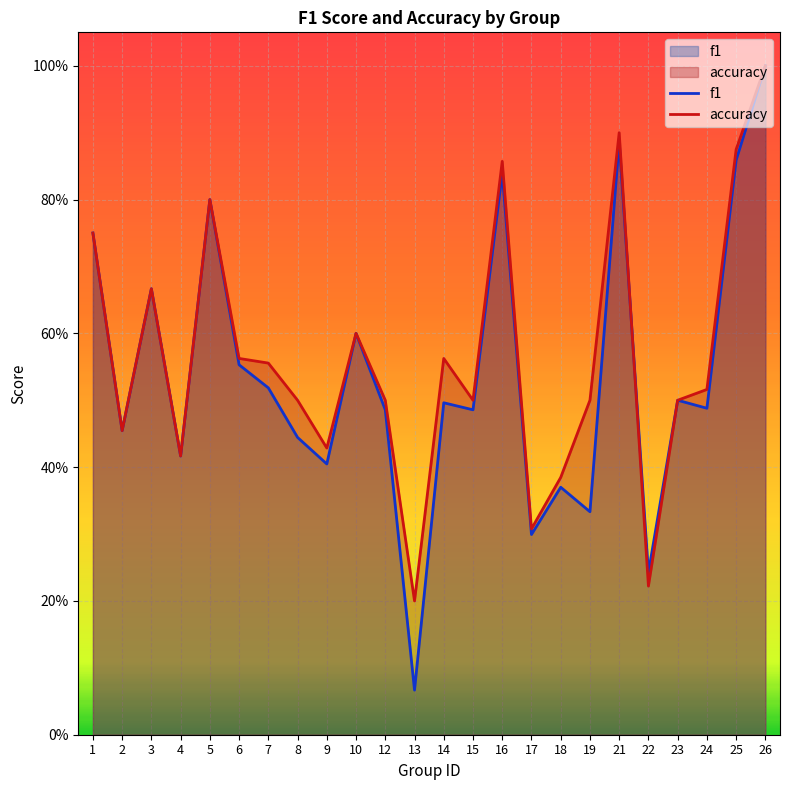

Rank the series by their maximum value, from lowest to highest.

f1, accuracy